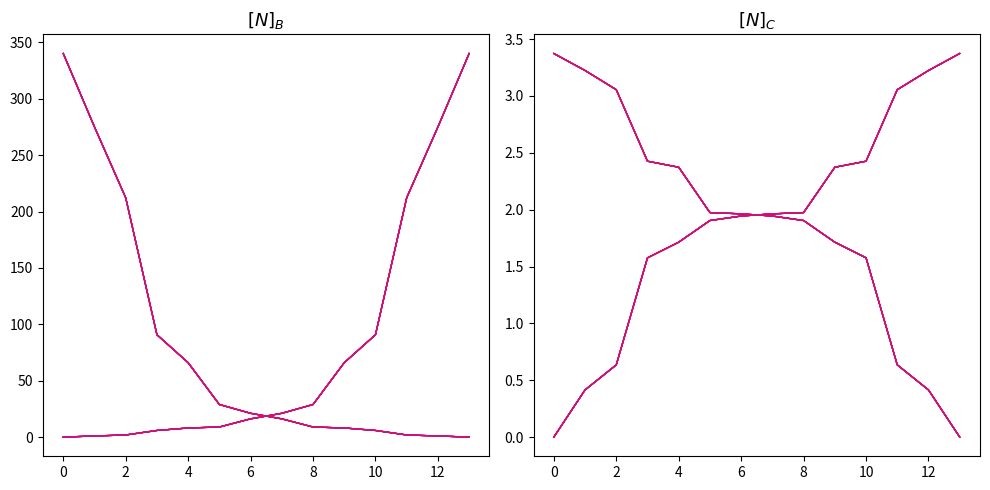

Which has a higher value, 10 or 12?

10